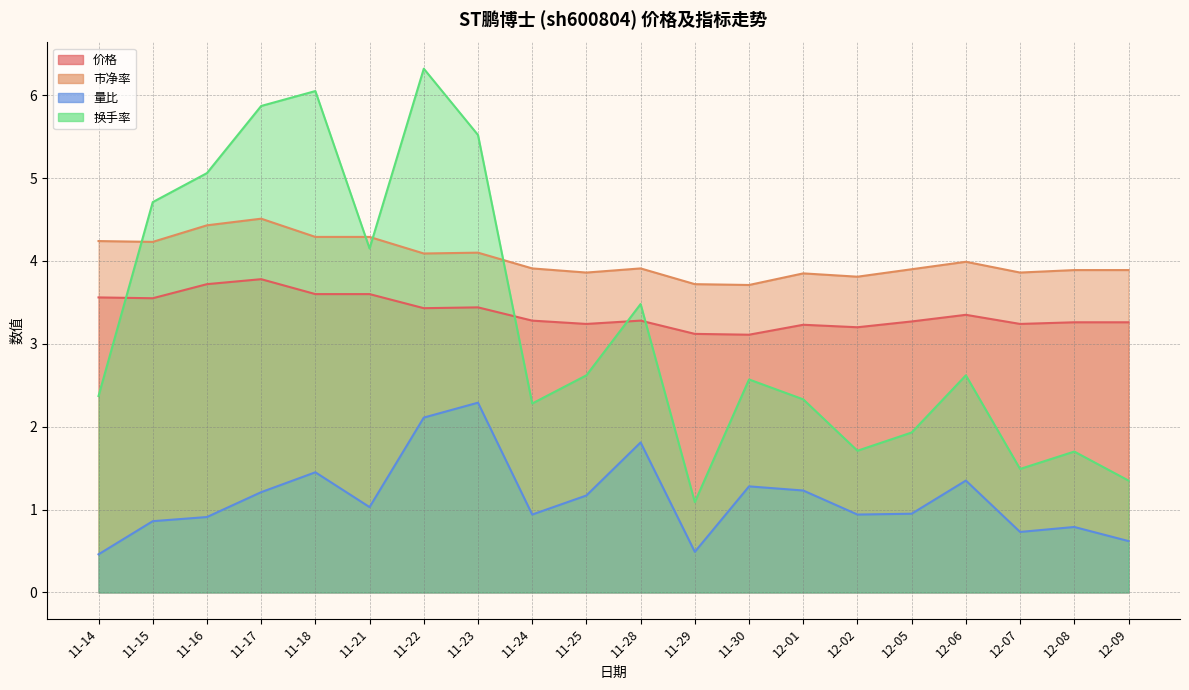

At which category does 市净率 reach its first local valley?

11-15